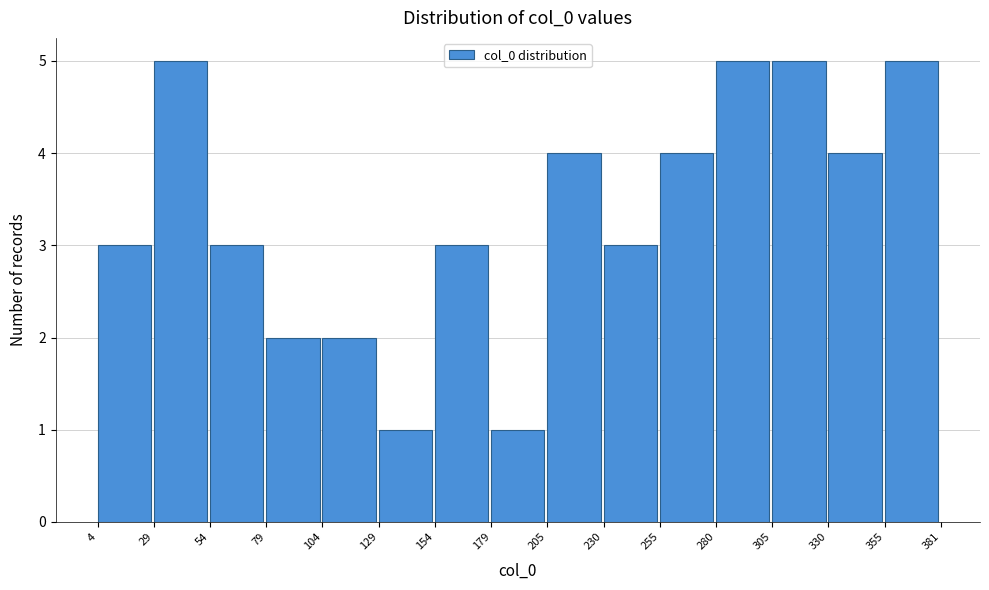

Reading left to right, list every bar in this chart as the range it spans on the x-axis followed by its height. The values are not printed on the chart, so give them approximately, as read against the axis.

4 to 29: 3
29 to 54: 5
54 to 79: 3
79 to 104: 2
104 to 129: 2
129 to 154: 1
154 to 179: 3
179 to 205: 1
205 to 230: 4
230 to 255: 3
255 to 280: 4
280 to 305: 5
305 to 330: 5
330 to 355: 4
355 to 381: 5